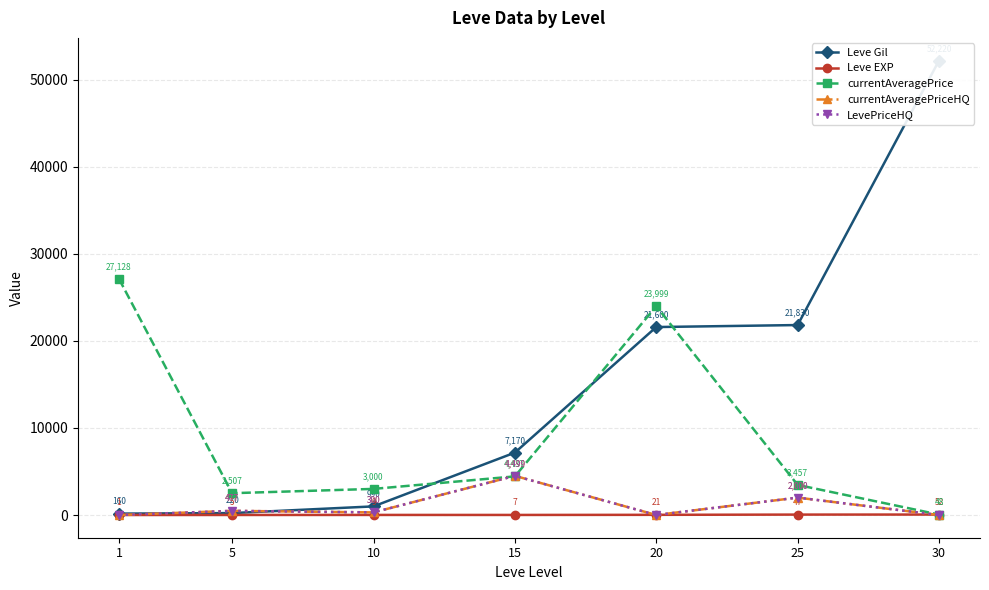

Which label corresponds to the smallest value in the chart?

1